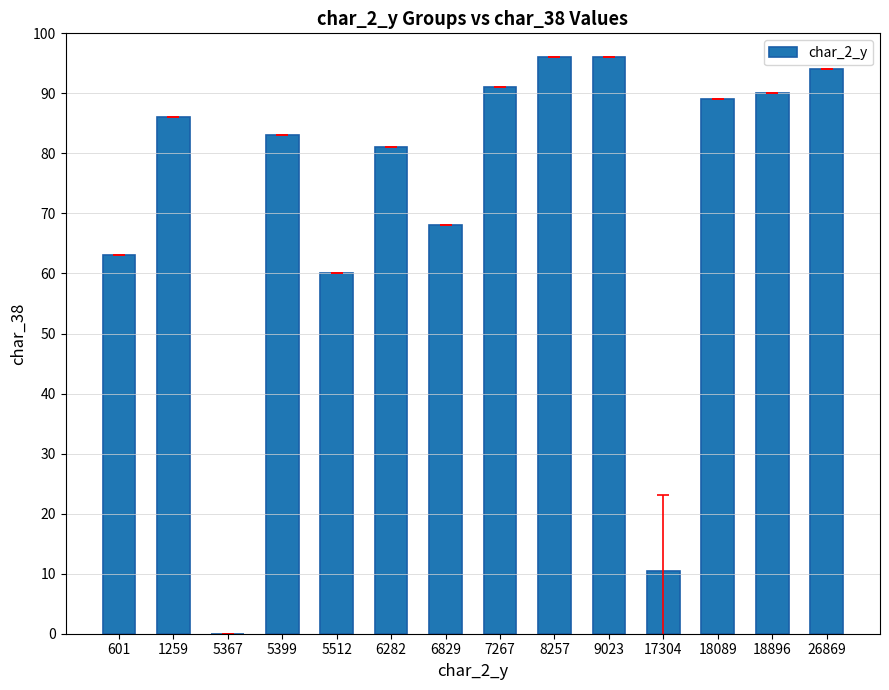

Between 1259 and 18896, which is larger?

18896